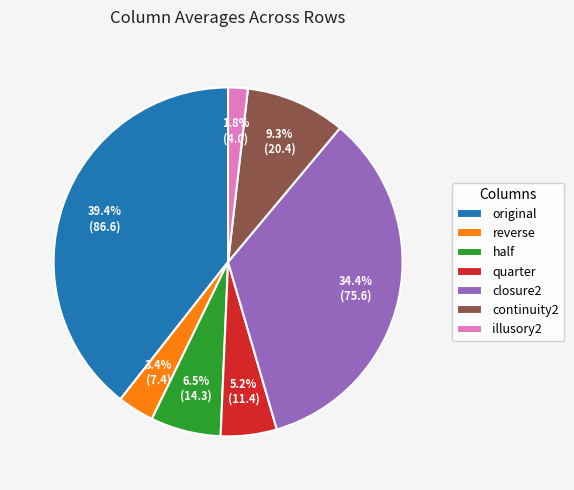

Is there any slice that represents more than half of the pie?

No